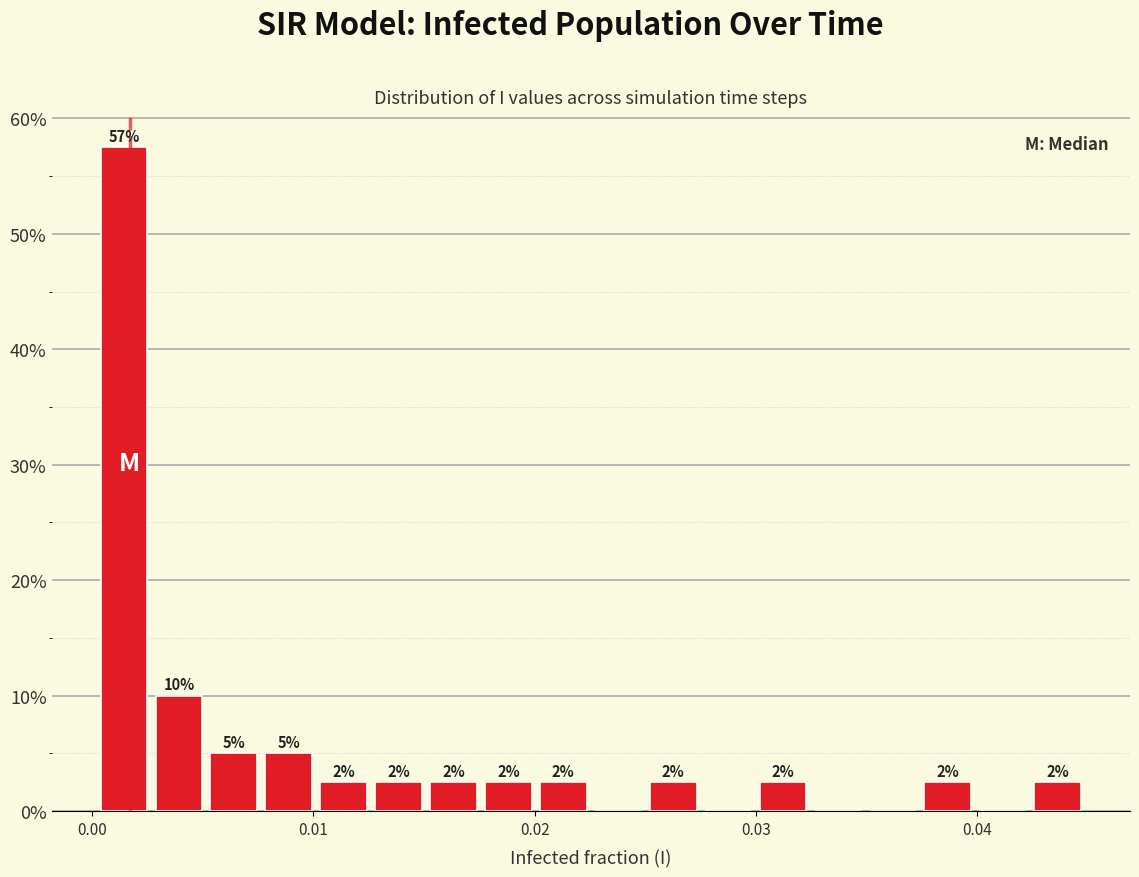

Read against the x-axis, roughly where is the centre of the tallest bar?

0.001